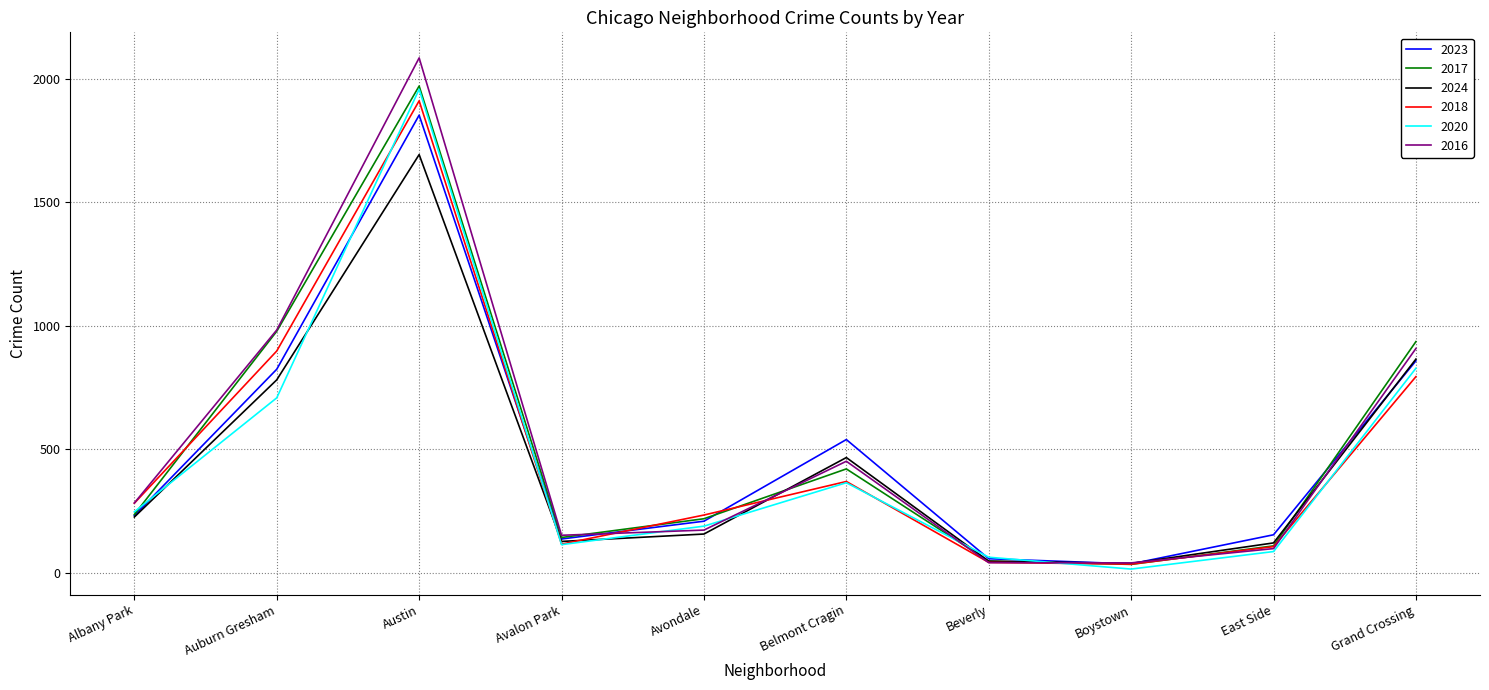

Which series has the largest range (max minus min)?

2016